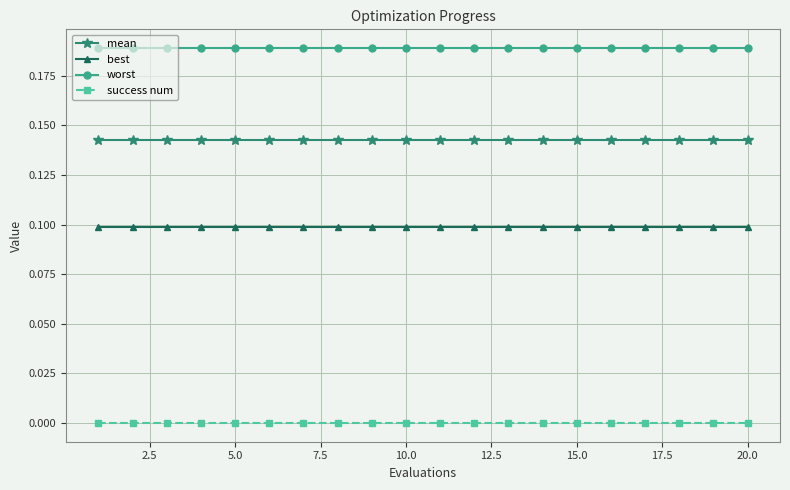

True or false: best and success num intersect in this chart.

False